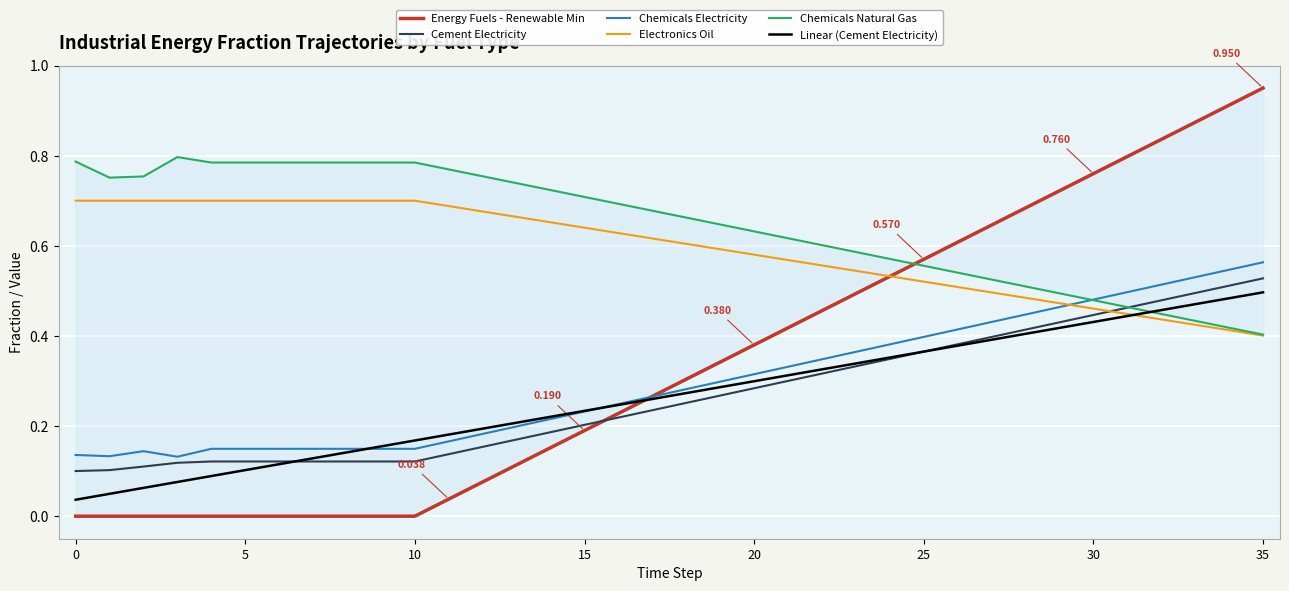

The value of Electronics Oil at 34 is 0.7. True or false?

False